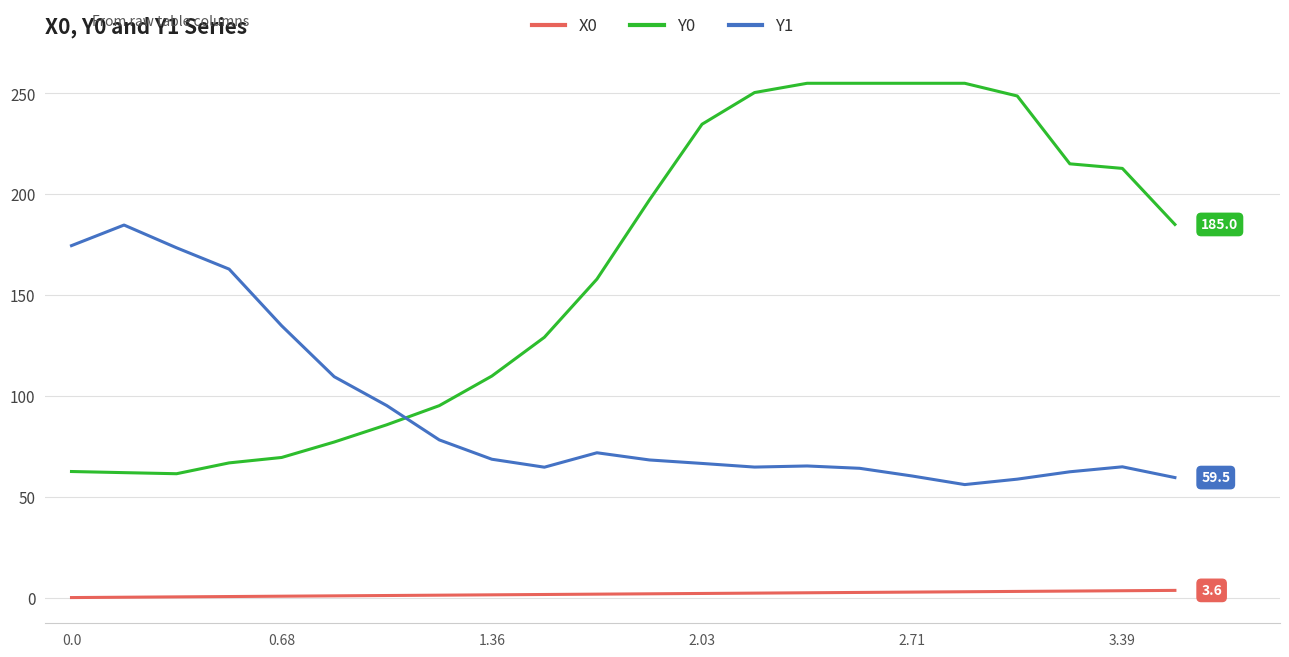

What is the maximum value shown in the chart?

255.0